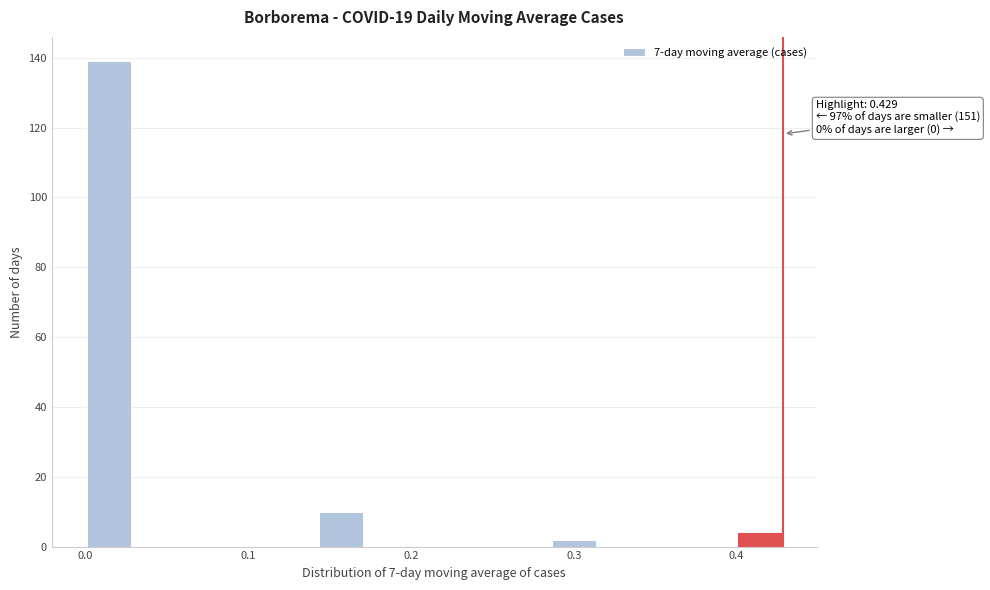

Around what value on the x-axis is the tallest bar? Give the approximate position of its centre, as read against the axis.

0.01